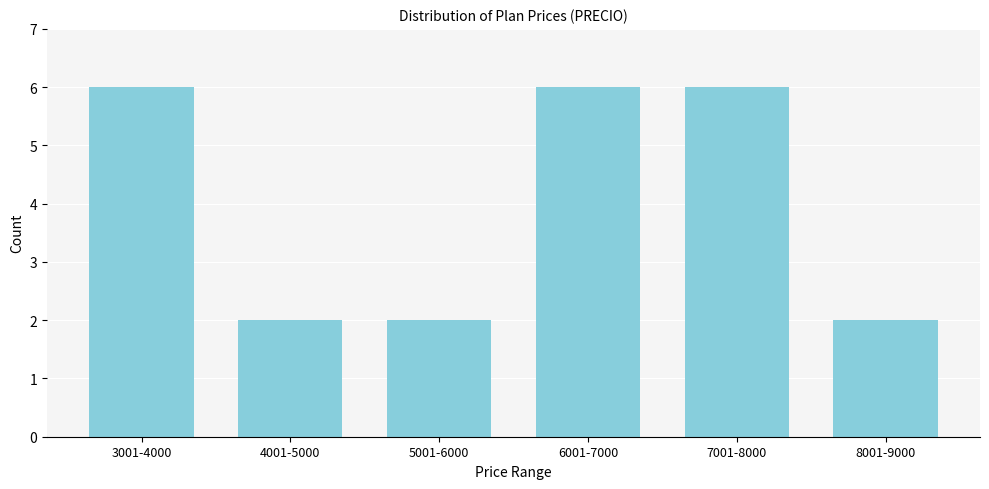

Reading left to right, extract all data points from this chart.

6	2	2	6	6	2